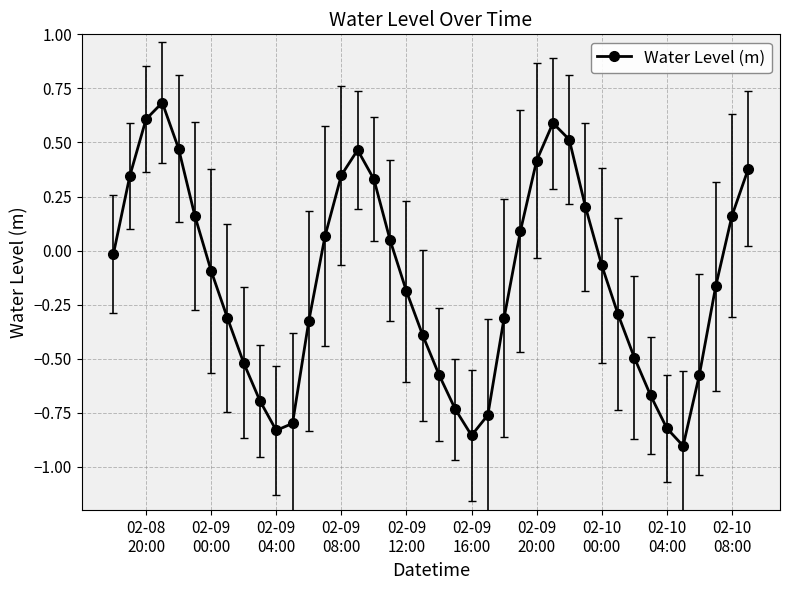

What is the value of the 9th point from the left?

-0.5